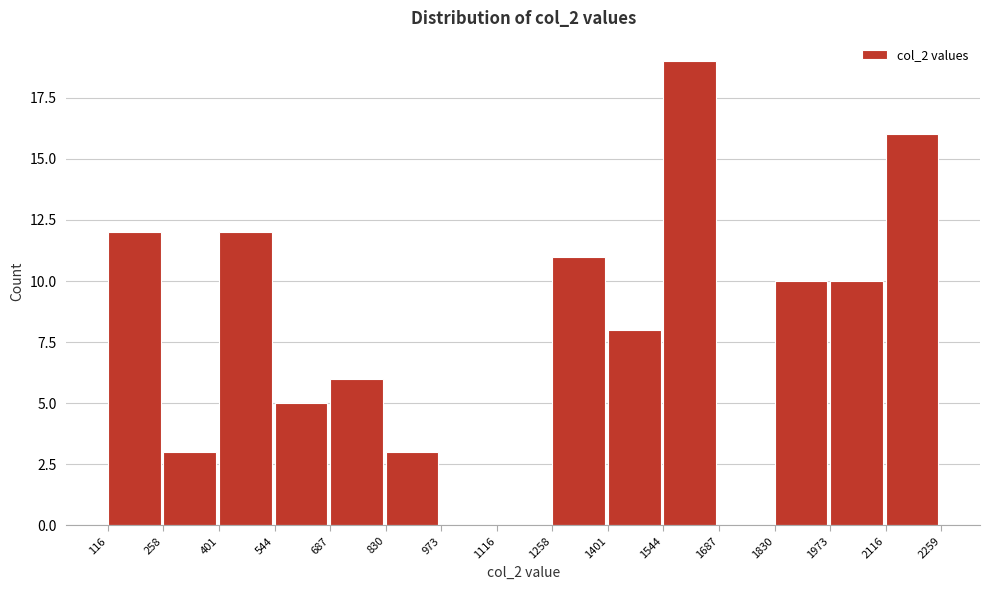

How tall is the bar that spans 258 to 401 on the x-axis? The values are not printed on the chart, so give them approximately, as read against the axis.

3